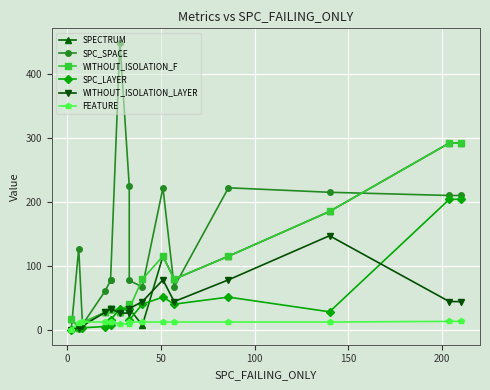

What position from the right is 200?

11